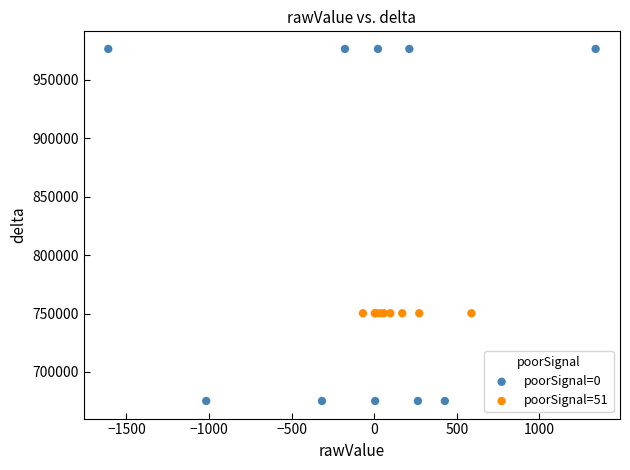

Which series reaches the maximum Y coordinate?

poorSignal=0